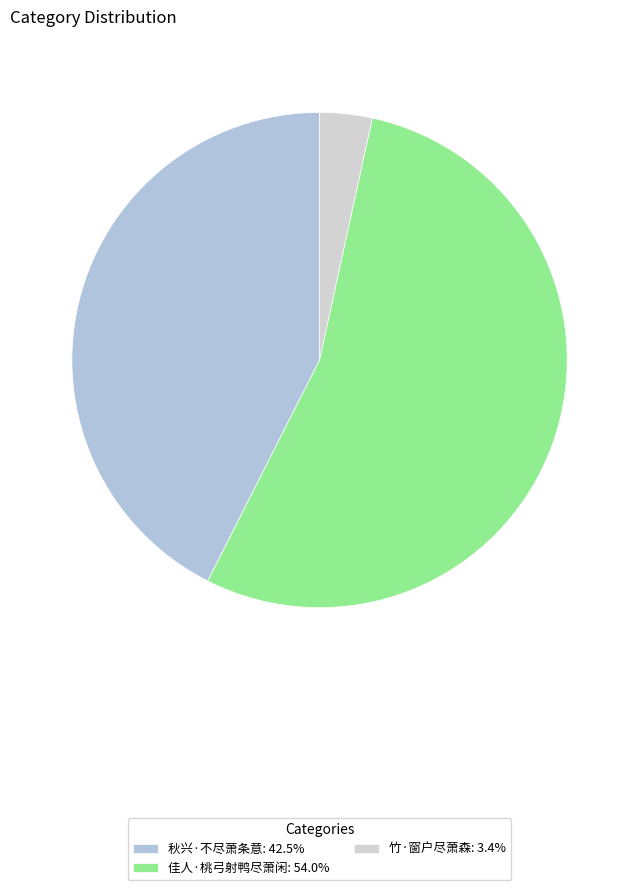

Count the number of slices in the pie.

3